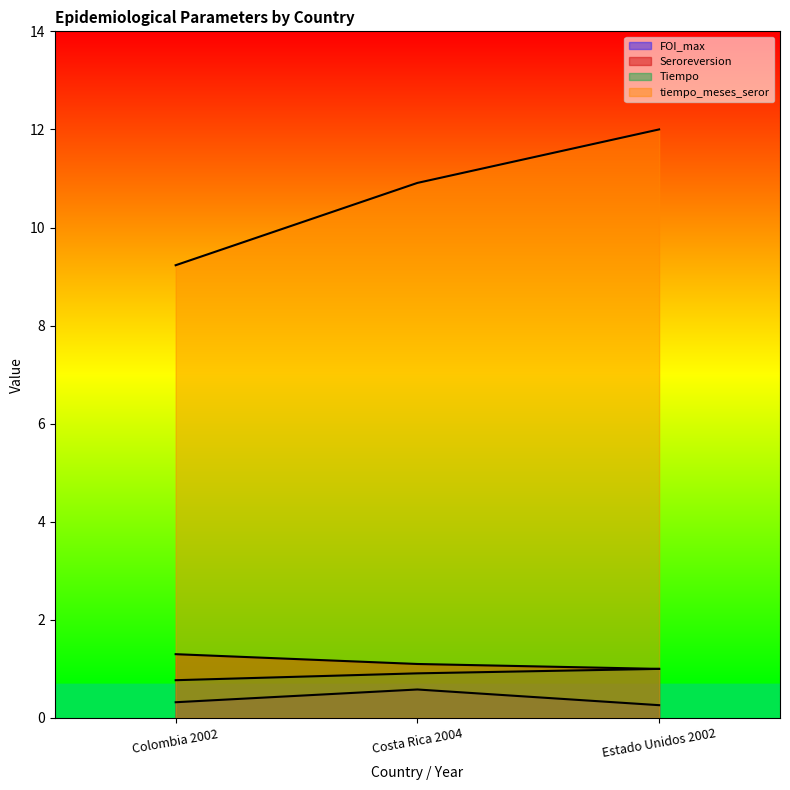

The Tiempo series shows 1.0 at Estado Unidos 2002. True or false?

True